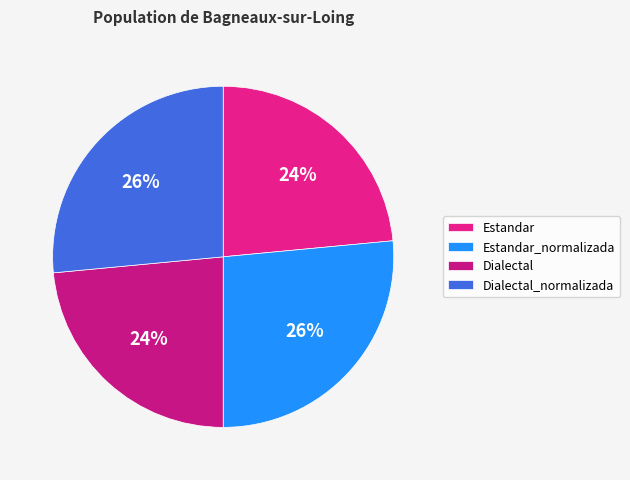

What percentage is NOT represented by Estandar?

76.5%